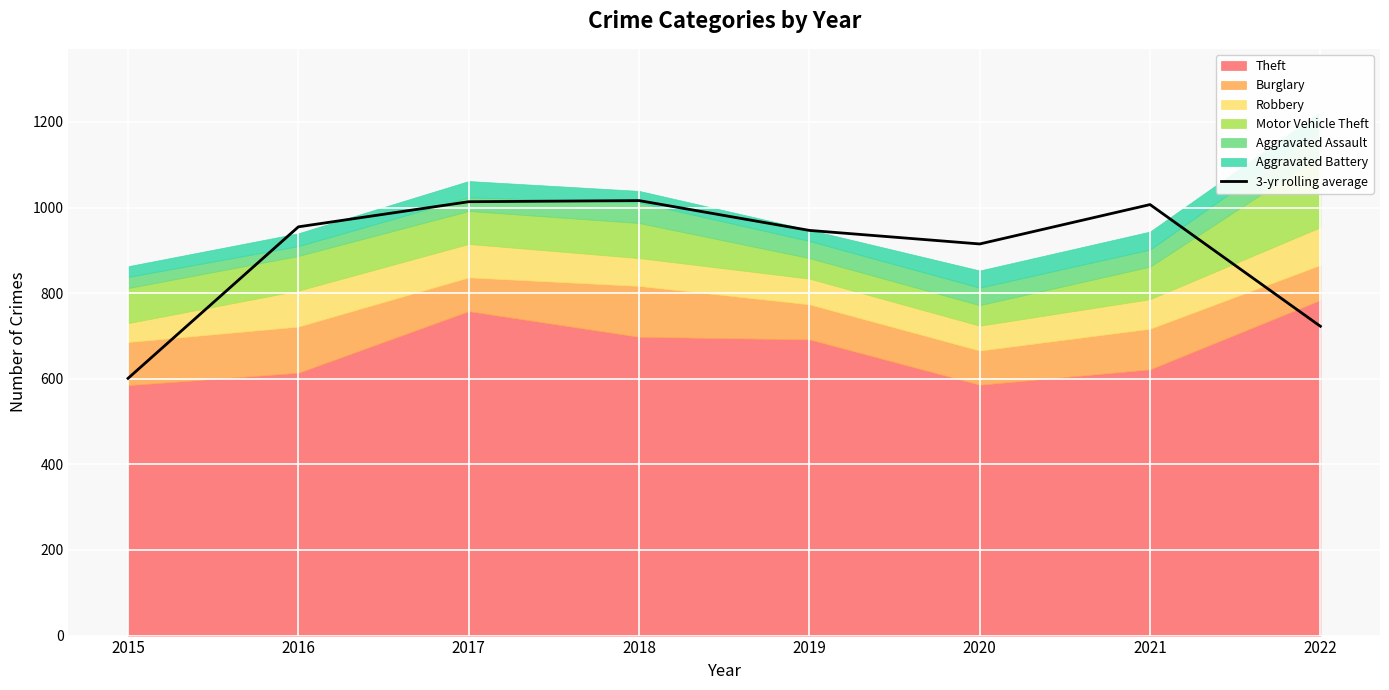

What is the difference between the maximum and minimum values?

415.3